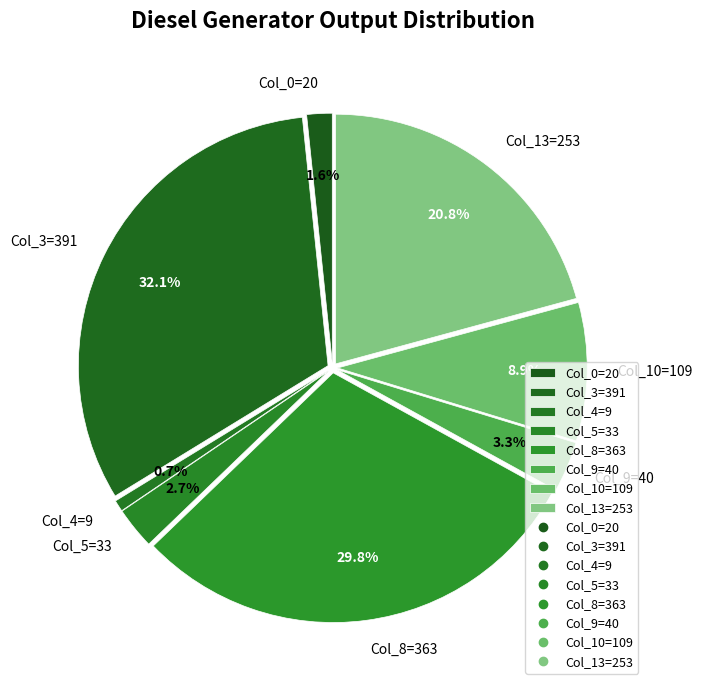

Rank the categories by value from highest to lowest.

Col_3=391, Col_8=363, Col_13=253, Col_10=109, Col_9=40, Col_5=33, Col_0=20, Col_4=9